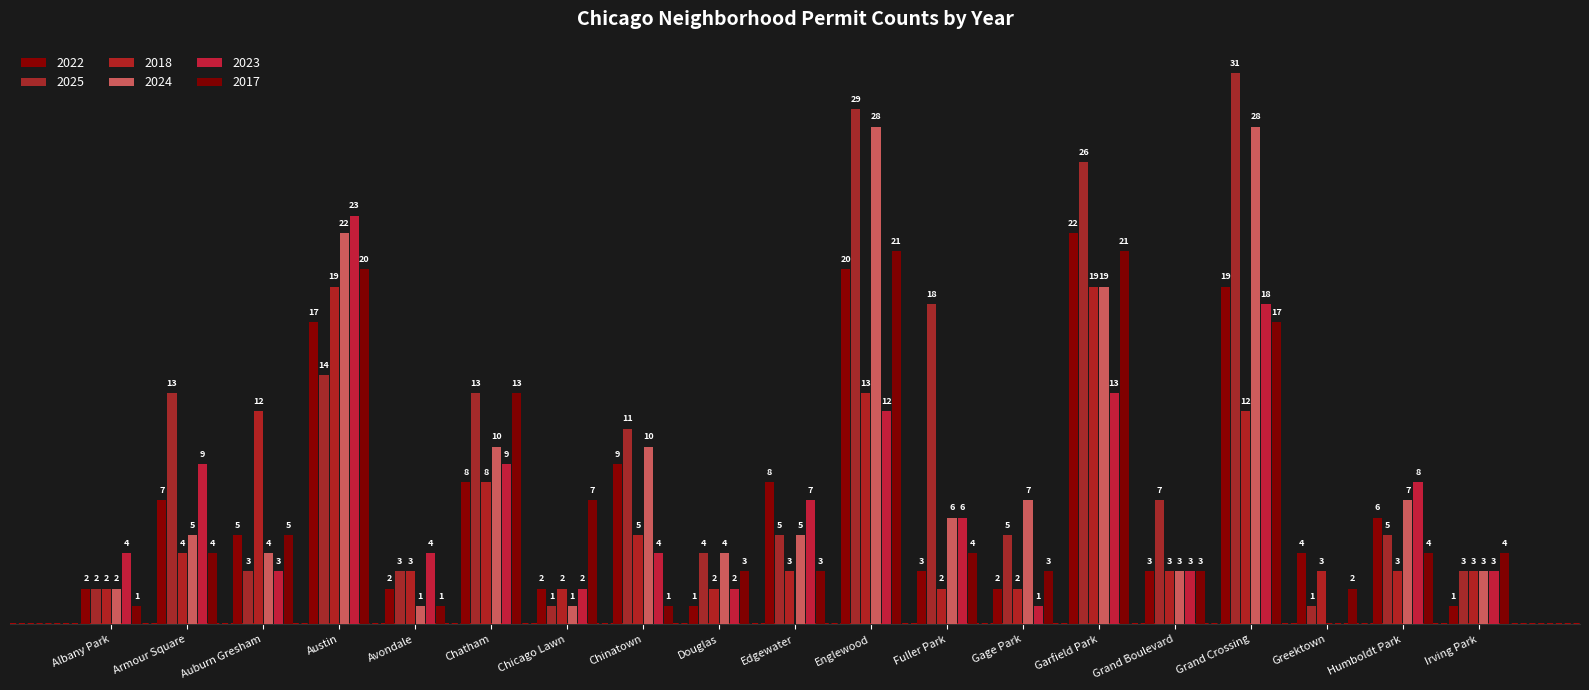

At which category does the chart reach its peak across all series?

Grand Crossing